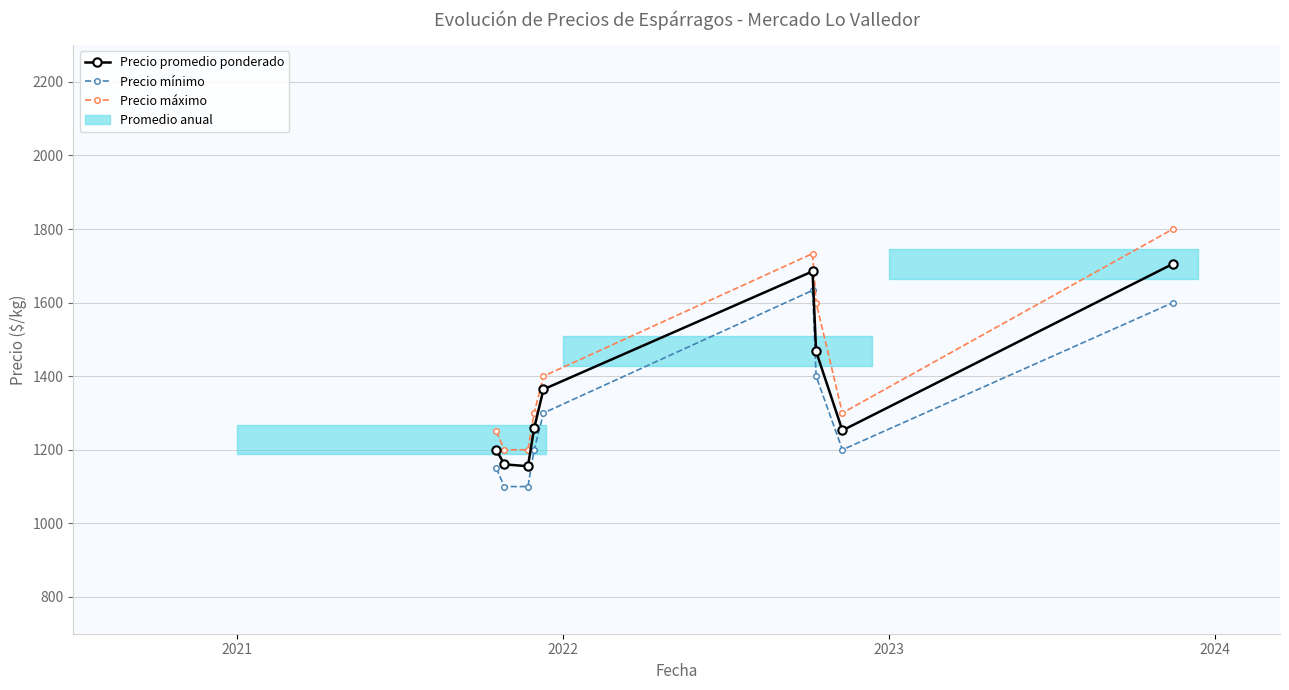

Is this an area chart (filled region under the line)?

No